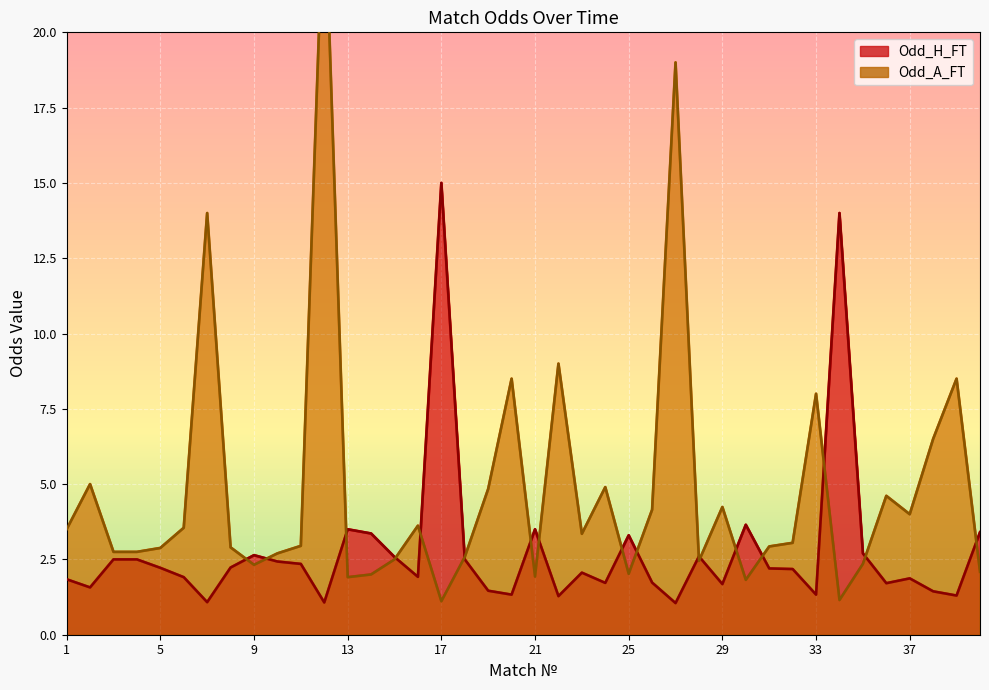

The Odd_H_FT series shows 7.3 at 17. True or false?

False